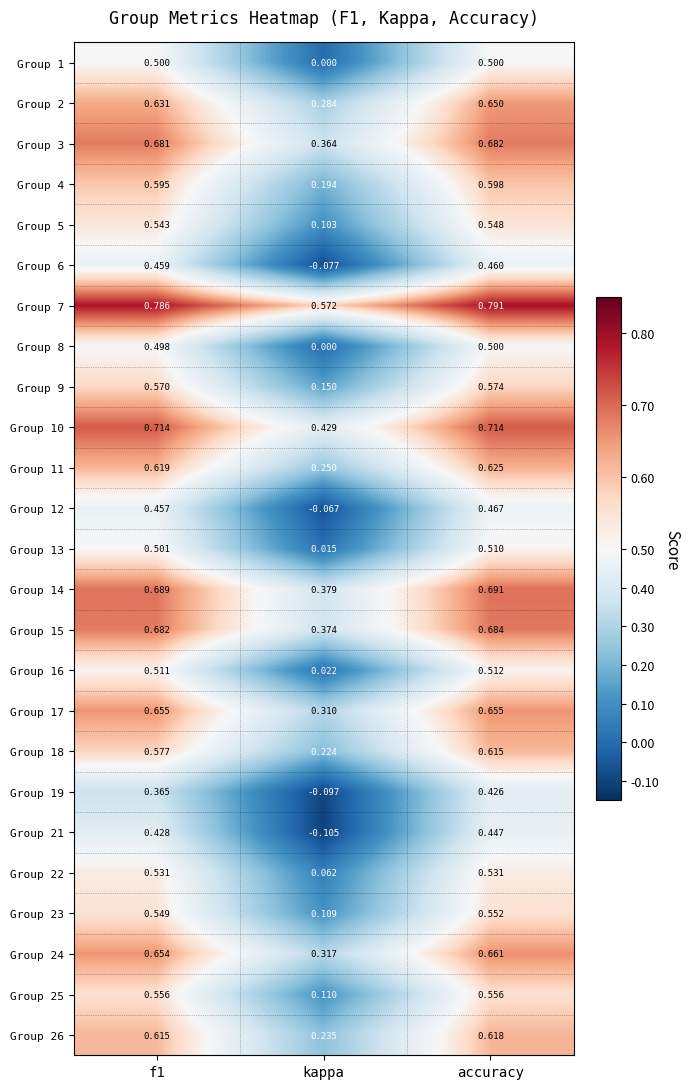

How many data points does each series have?

3